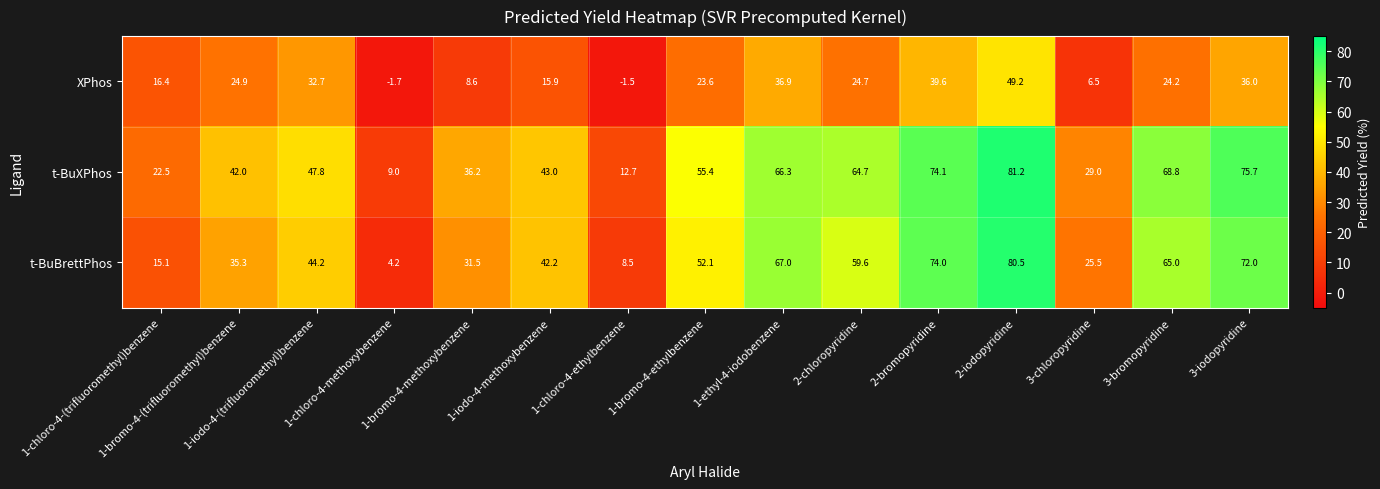

Which series has the widest spread of values?

t-BuBrettPhos